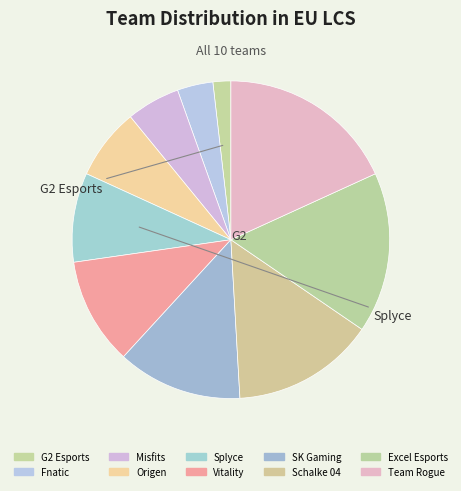

To the nearest percent, what is the average slice percentage?

10%